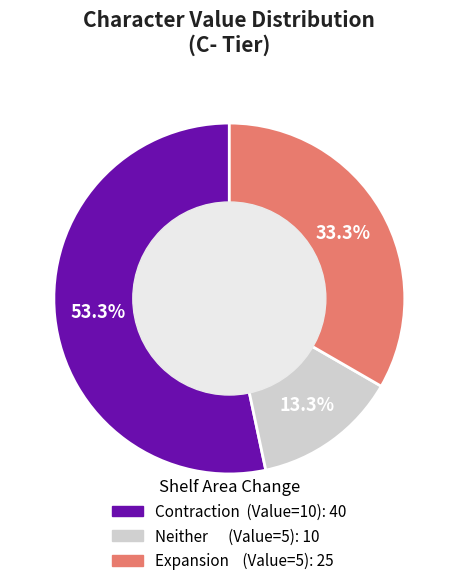

Is there a majority slice in this chart?

Yes